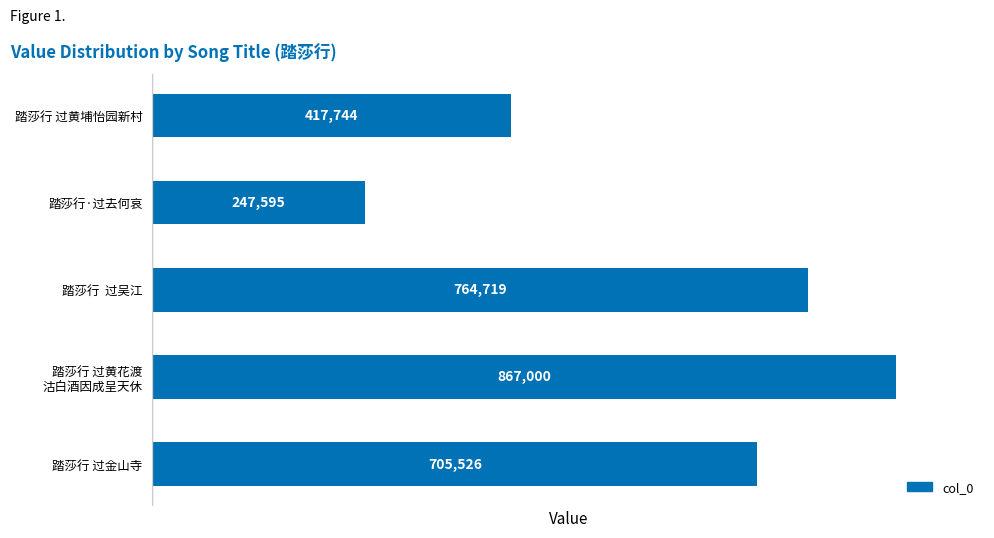

Reading top to bottom, transcribe all the data shown in this chart.

417744	247595	764719	867000	705526